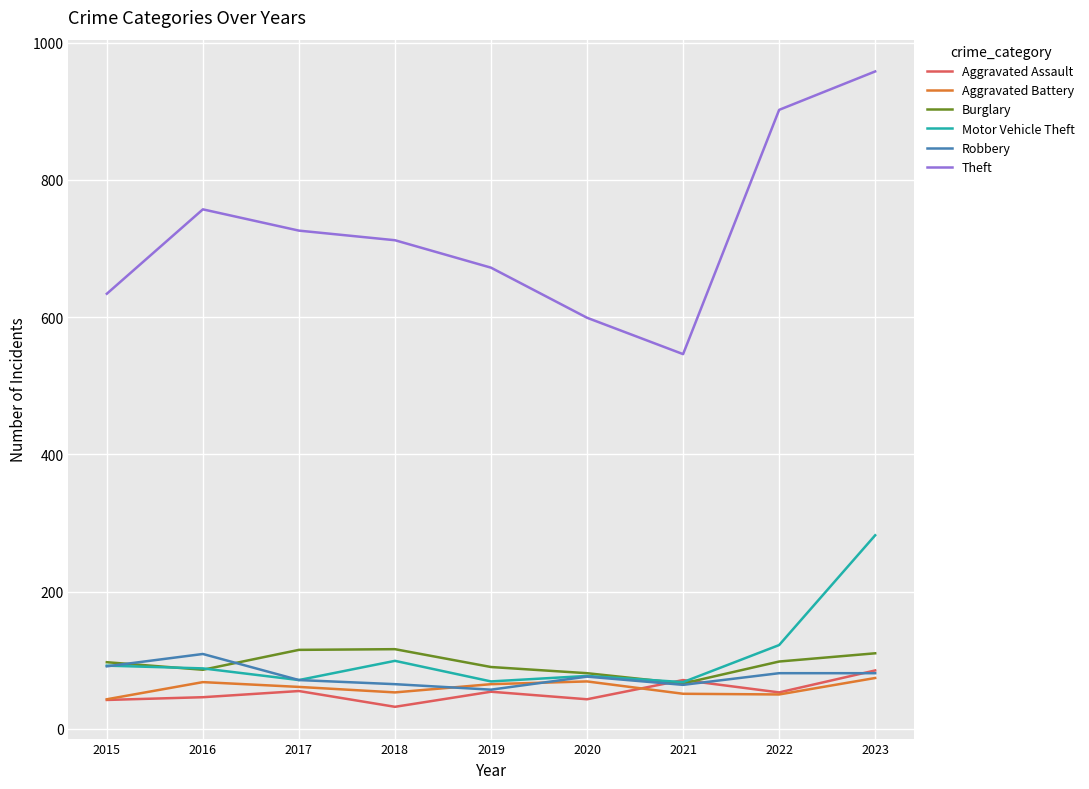

Which series has the widest spread of values?

Theft